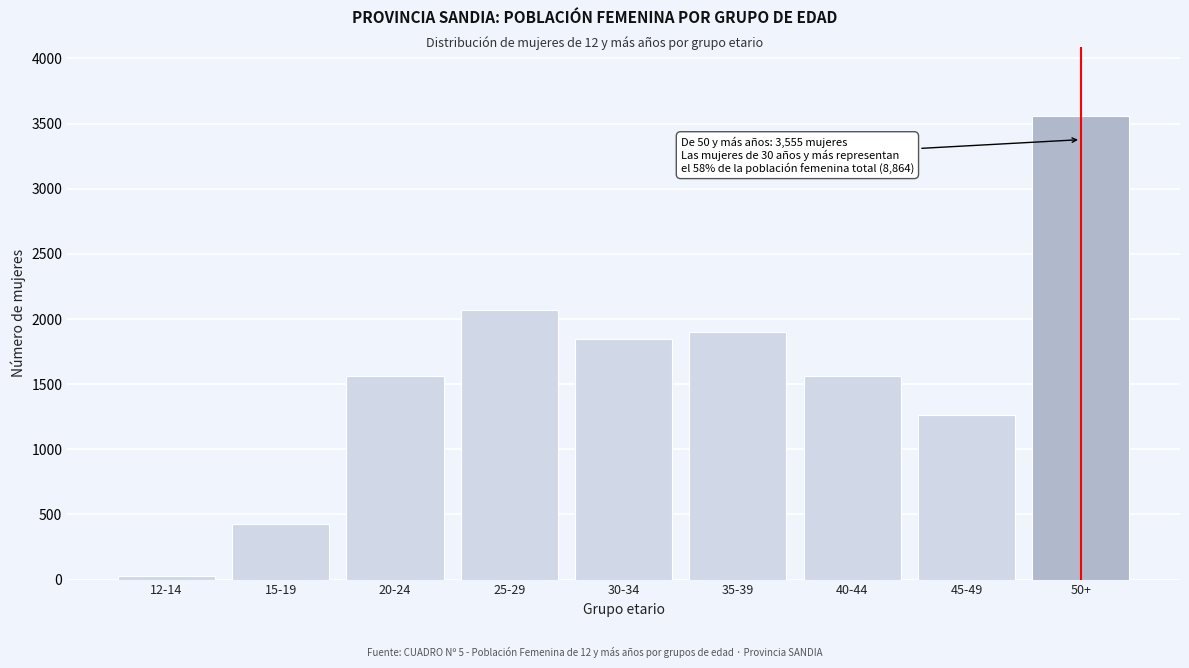

What is the average value?

1579